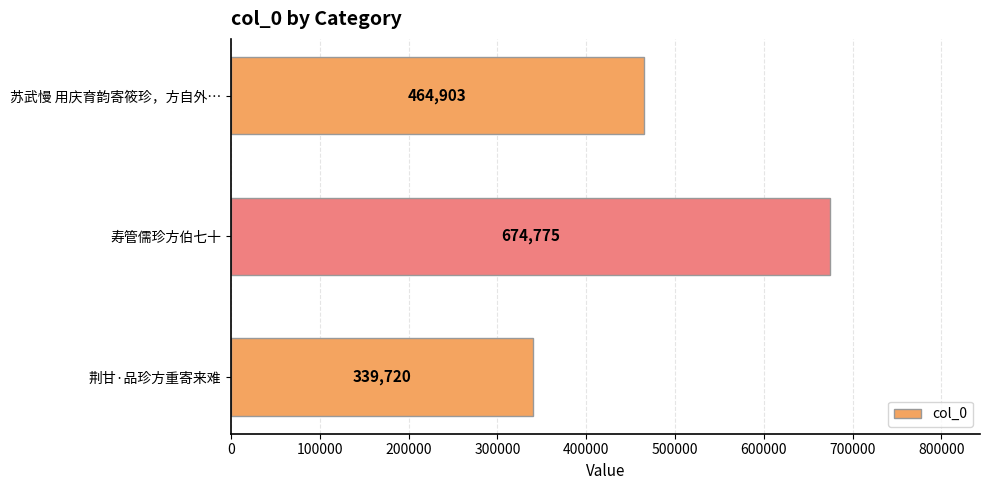

Rank the categories by value from lowest to highest.

荆甘·品珍方重寄来难, 苏武慢 用庆育韵寄筱珍，方自外…, 寿管儒珍方伯七十